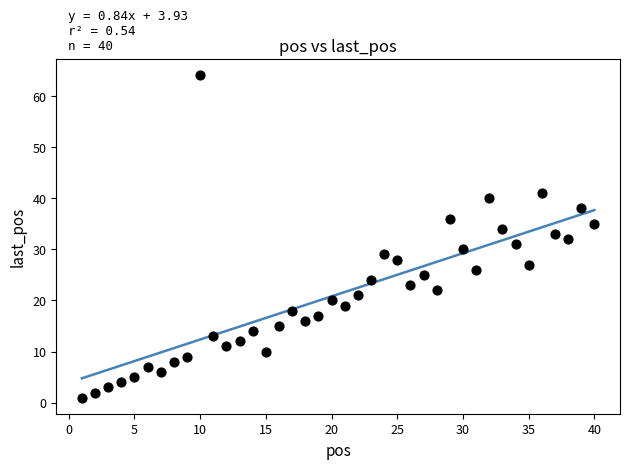

What is the range of X values (max minus min)?

39